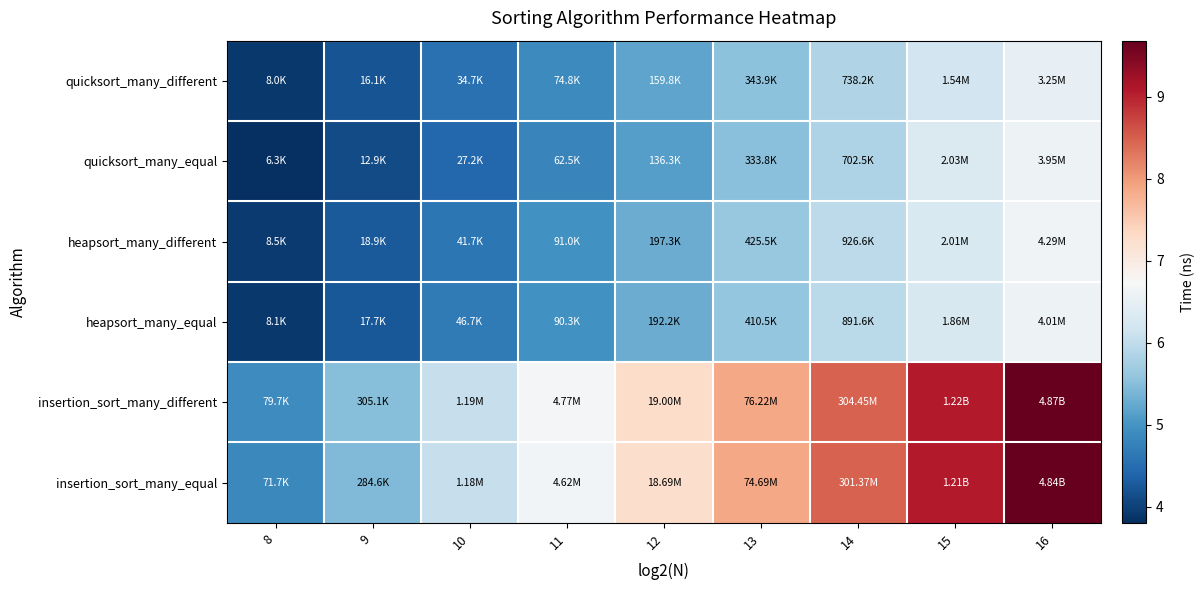

How many data points does each series have?

9